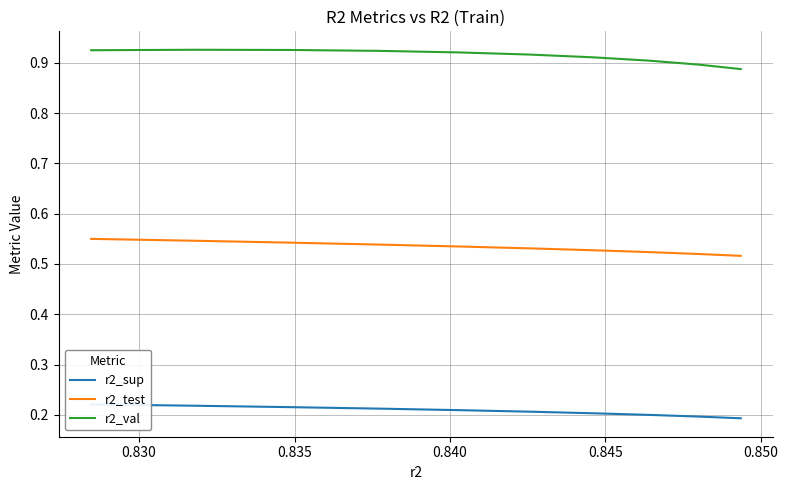

Is this an area chart (filled region under the line)?

No